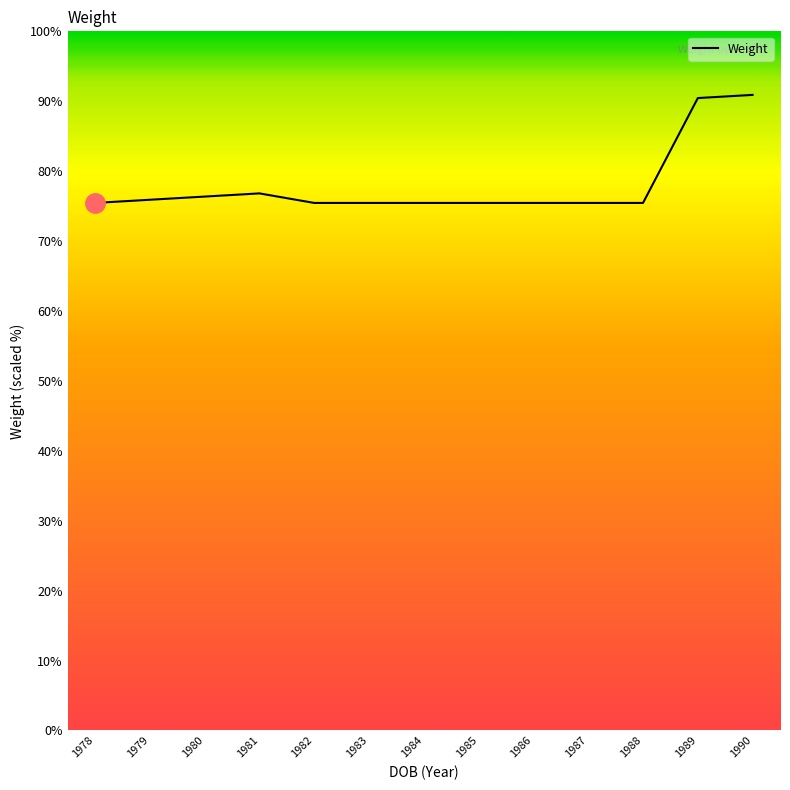

Is it true that the value at 1984 is 75.5?

True